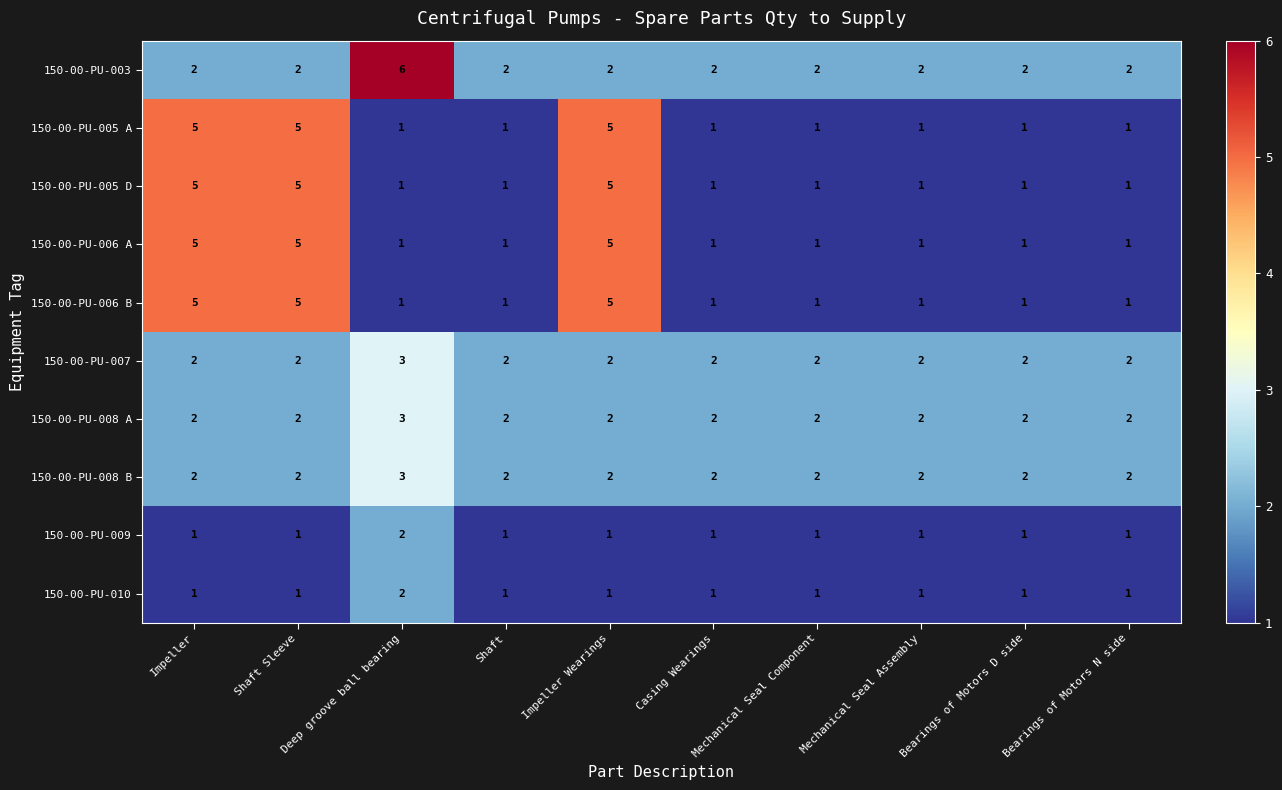

Is it true that 150-00-PU-006 B equals 3 at Shaft Sleeve?

False